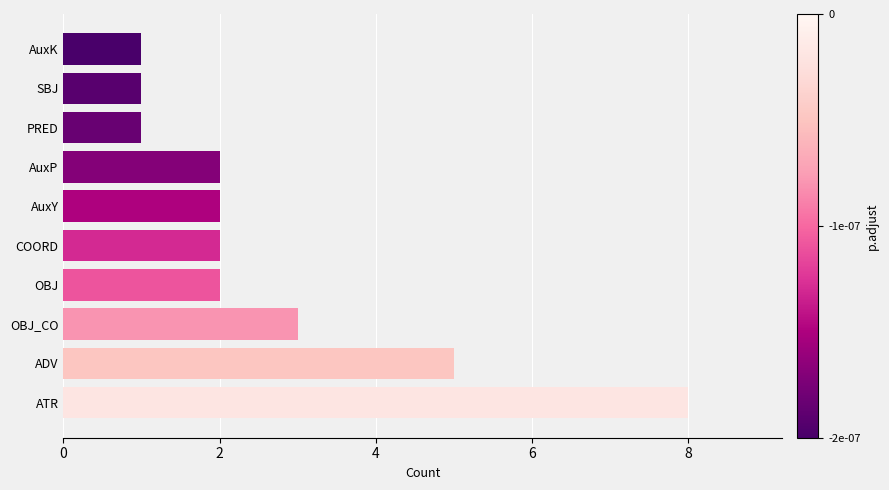

Count the values in the range 1 to 3.

8